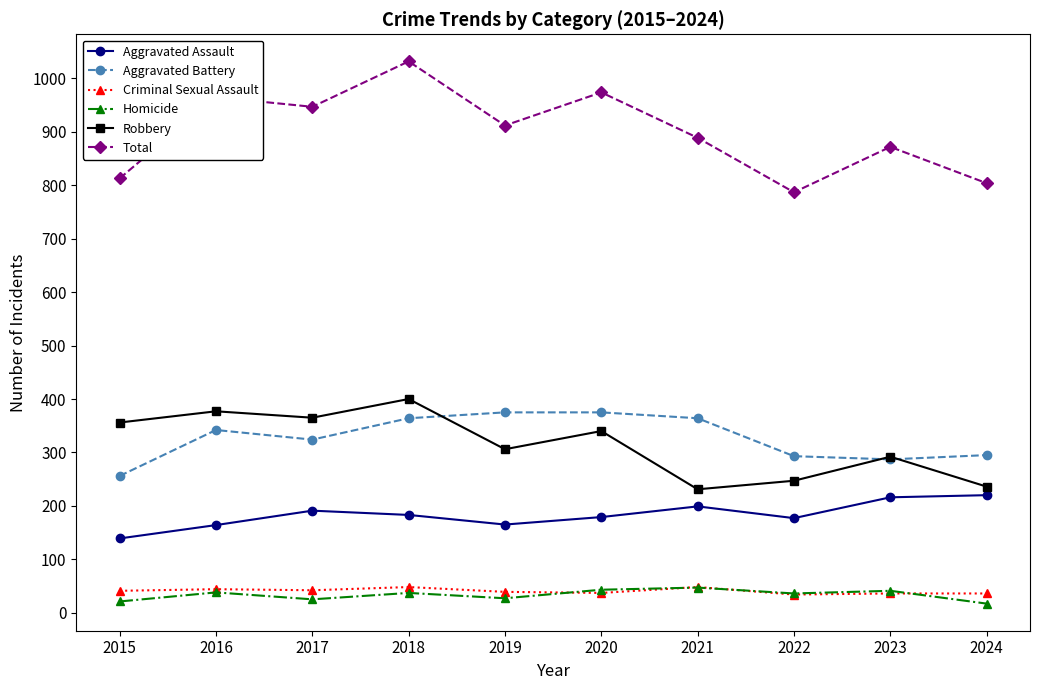

What is the difference between the maximum and minimum values in the Criminal Sexual Assault series?

14